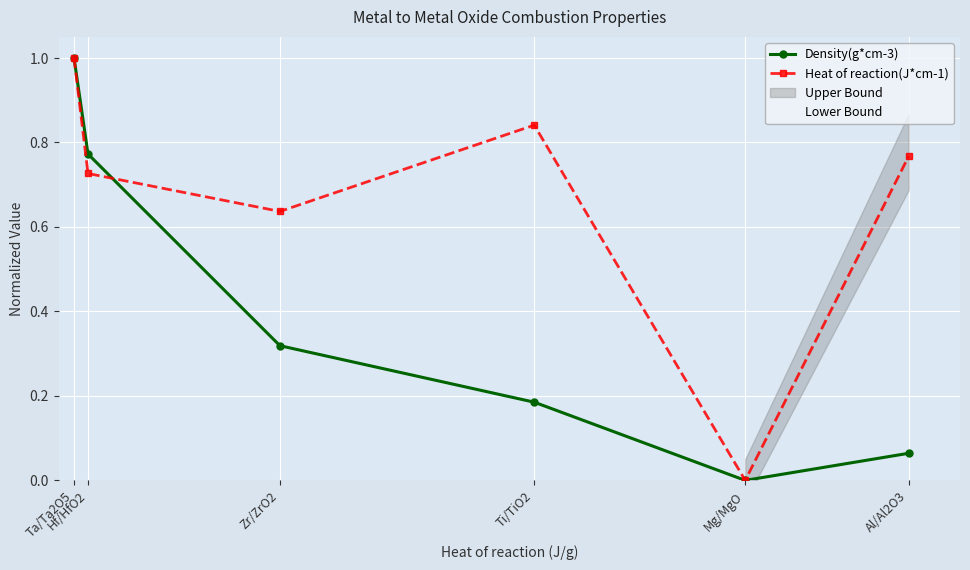

Which series changed the most between Hf/HfO2 and Mg/MgO?

Density(g*cm-3)